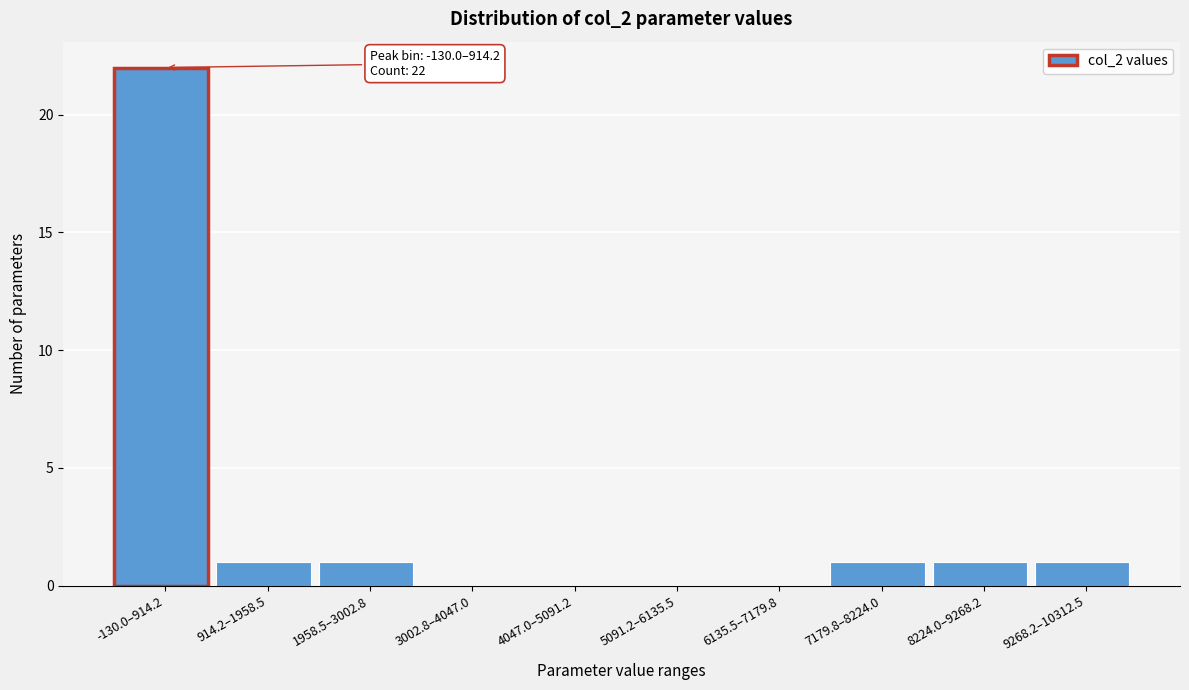

Reading left to right, transcribe all the data shown in this chart.

-130.0–914.2=22	914.2–1958.5=1	1958.5–3002.8=1	3002.8–4047.0=0	4047.0–5091.2=0	5091.2–6135.5=0	6135.5–7179.8=0	7179.8–8224.0=1	8224.0–9268.2=1	9268.2–10312.5=1